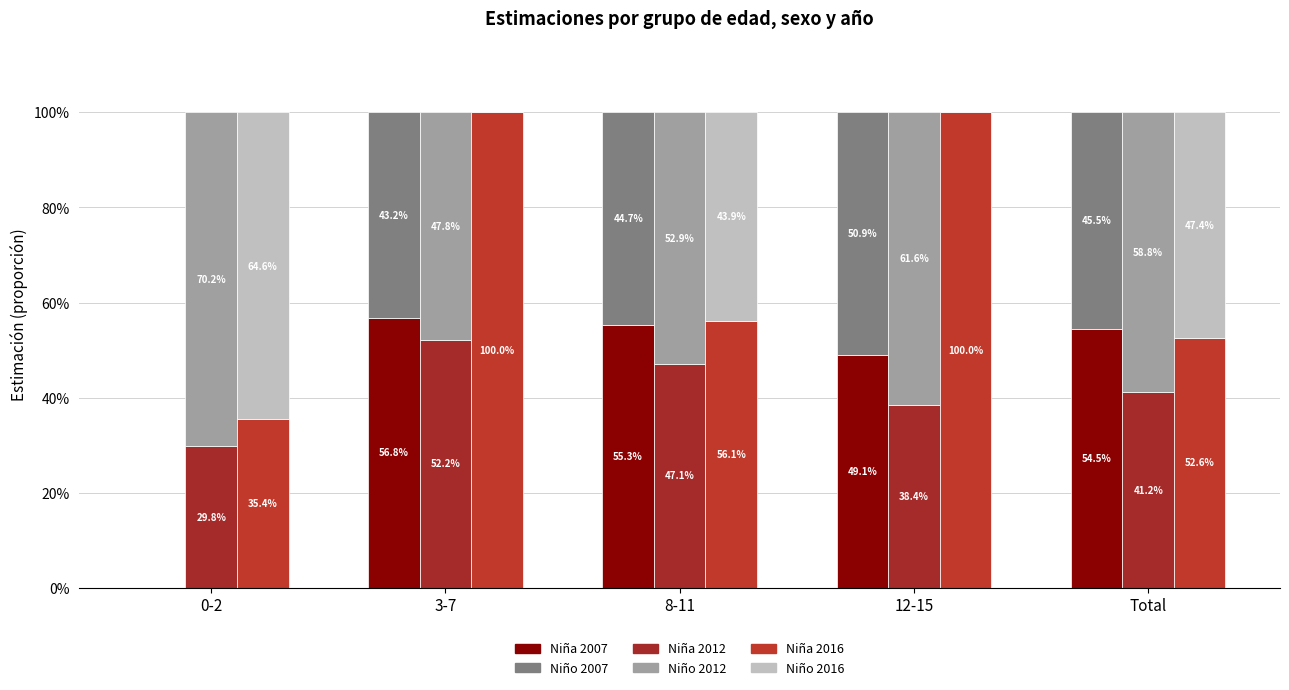

What is the lowest value of the Niña 2012 series?

29.8